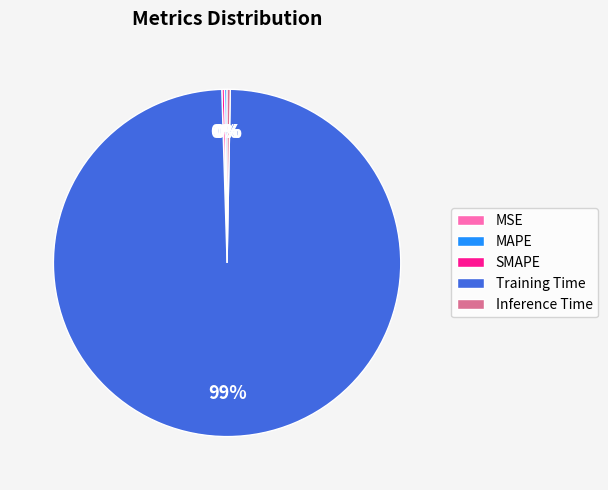

Is it true that Training Time is 99% of the pie?

True